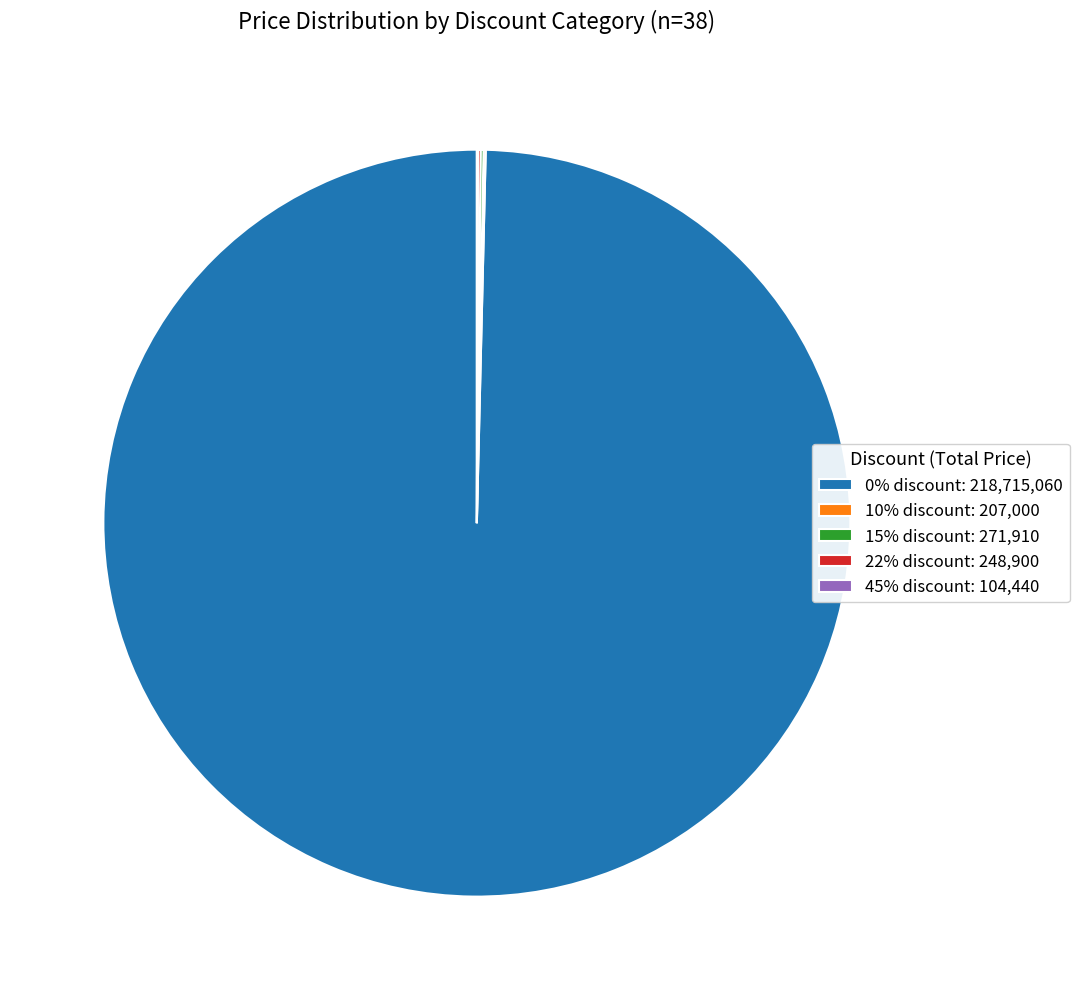

Is there a majority slice in this chart?

Yes